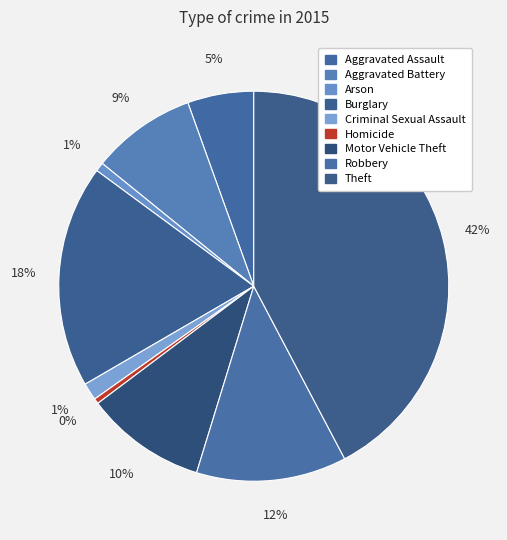

Count the number of slices in the pie.

9